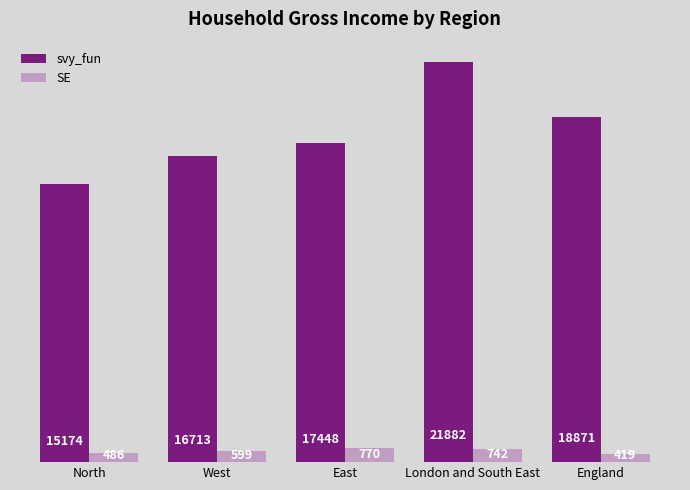

Which category has the highest value in the SE series?

East